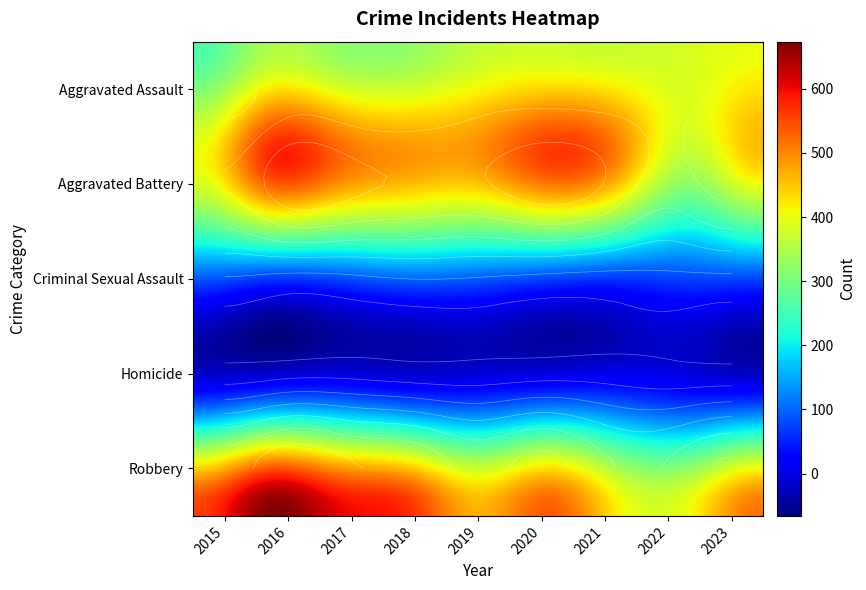

Which label corresponds to the largest value in the chart?

2016